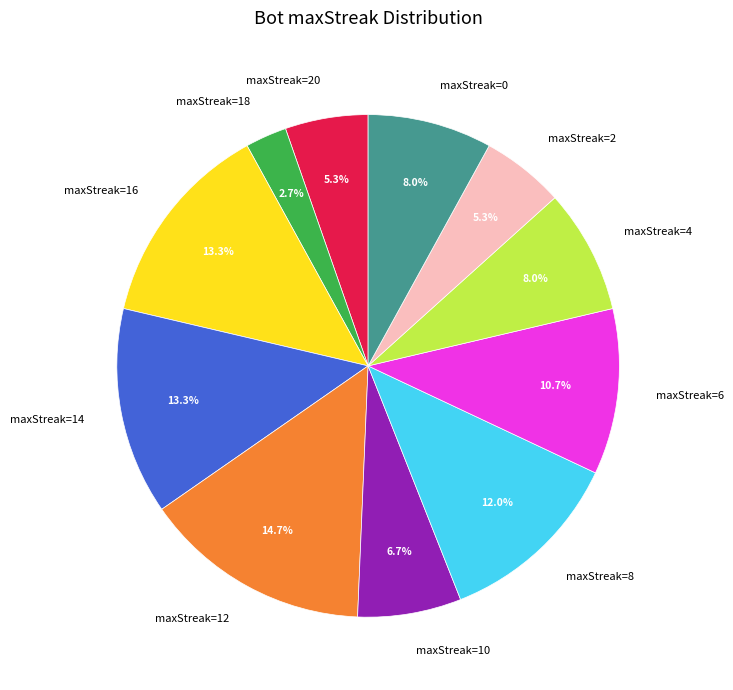

Which category has the smallest portion of the pie?

maxStreak=18